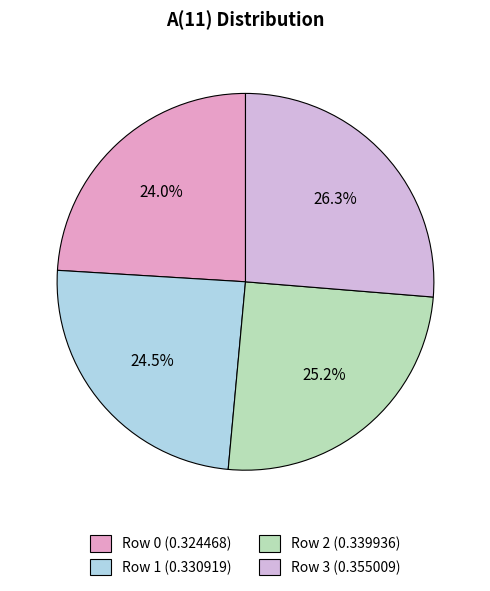

To the nearest percent, what portion does Row 3 represent?

26%